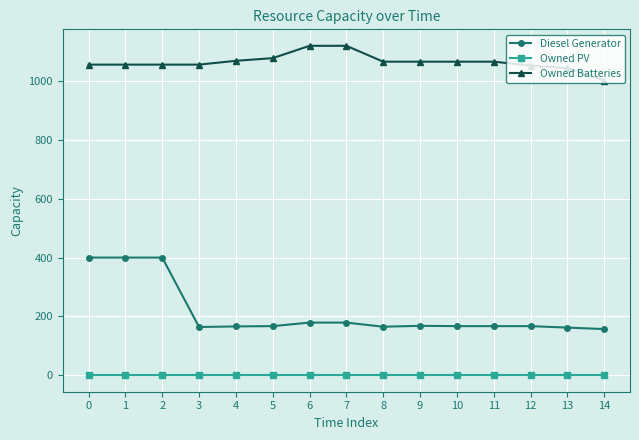

Which series changed the most between 0 and 9?

Diesel Generator